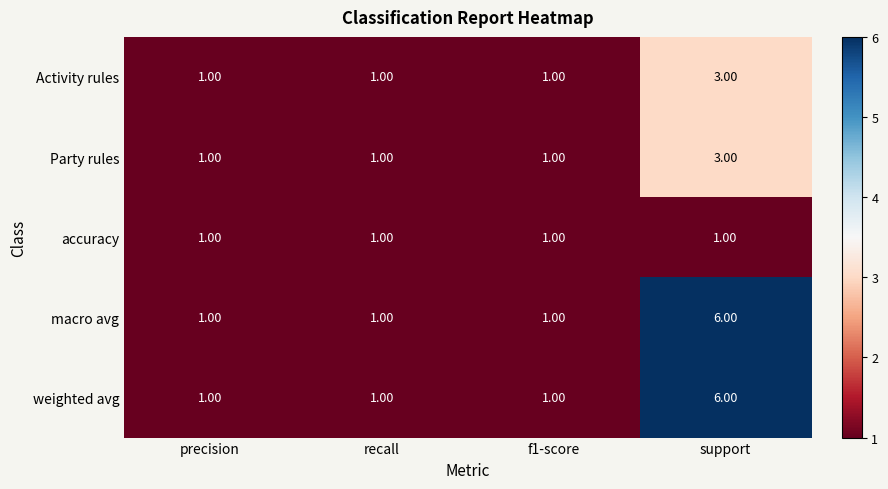

What is the difference between the highest and lowest values at support?

5